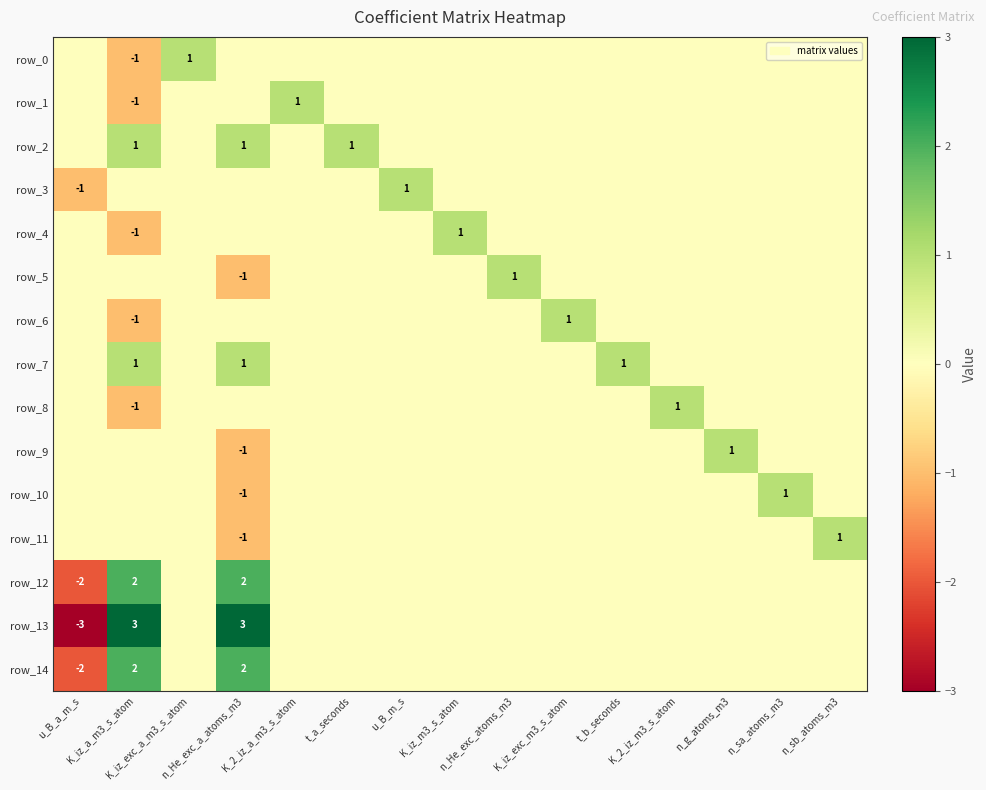

Rank the series at K_iz_exc_m3_s_atom from highest to lowest value.

row_6, row_0, row_1, row_2, row_3, row_4, row_5, row_7, row_8, row_9, row_10, row_11, row_12, row_13, row_14